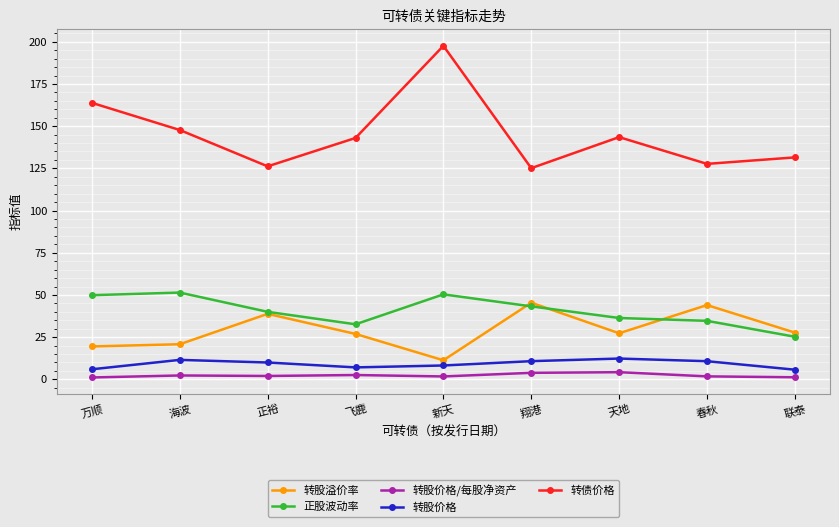

How many lines are shown in the chart?

5